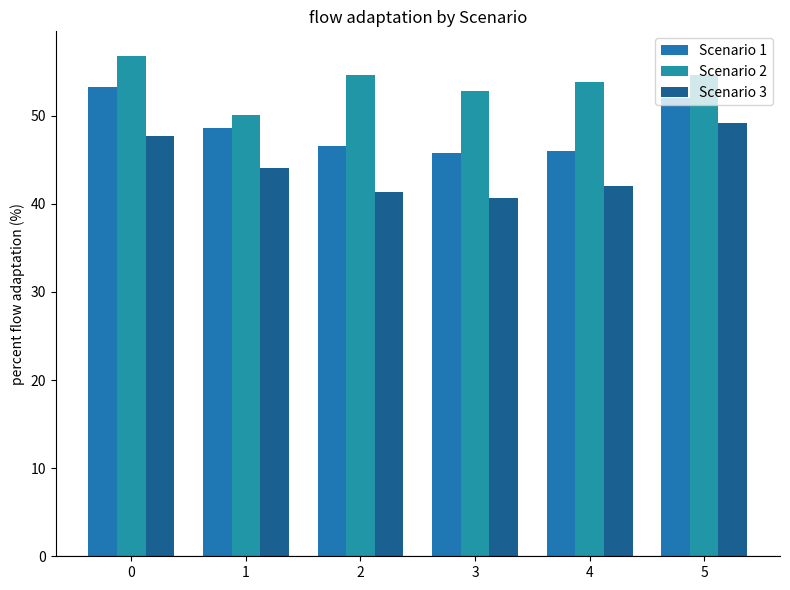

What is the average value of the Scenario 1 series?

48.7